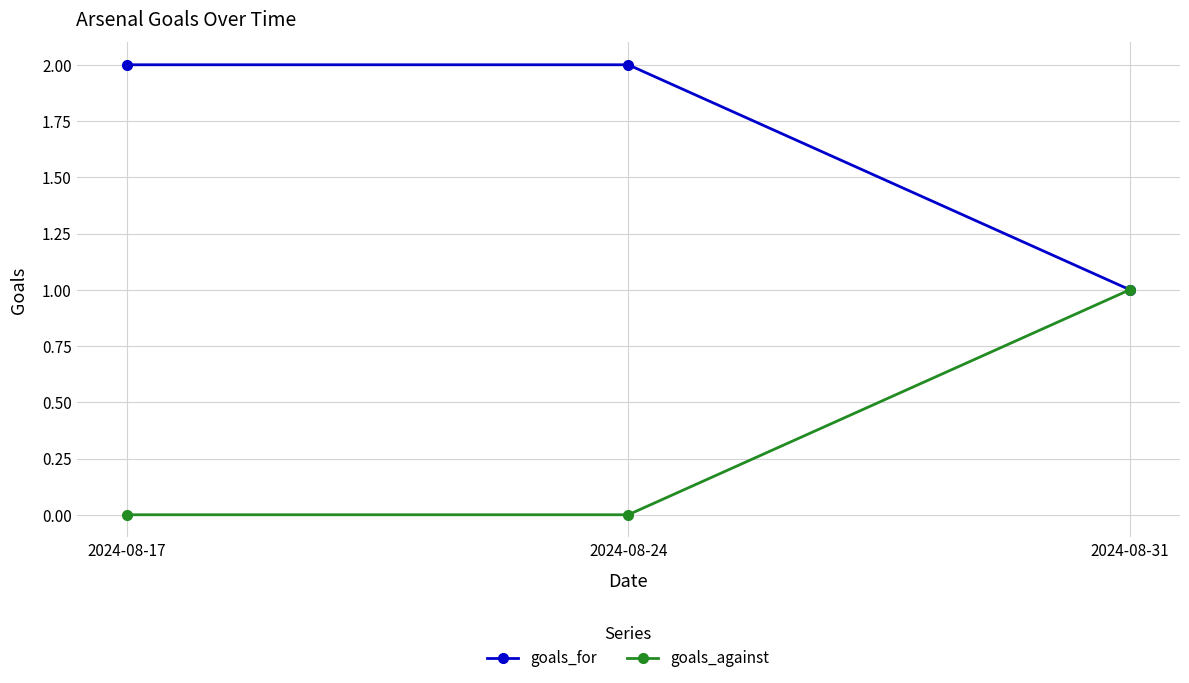

At 2024-08-24, list the series in order from largest to smallest.

goals_for, goals_against